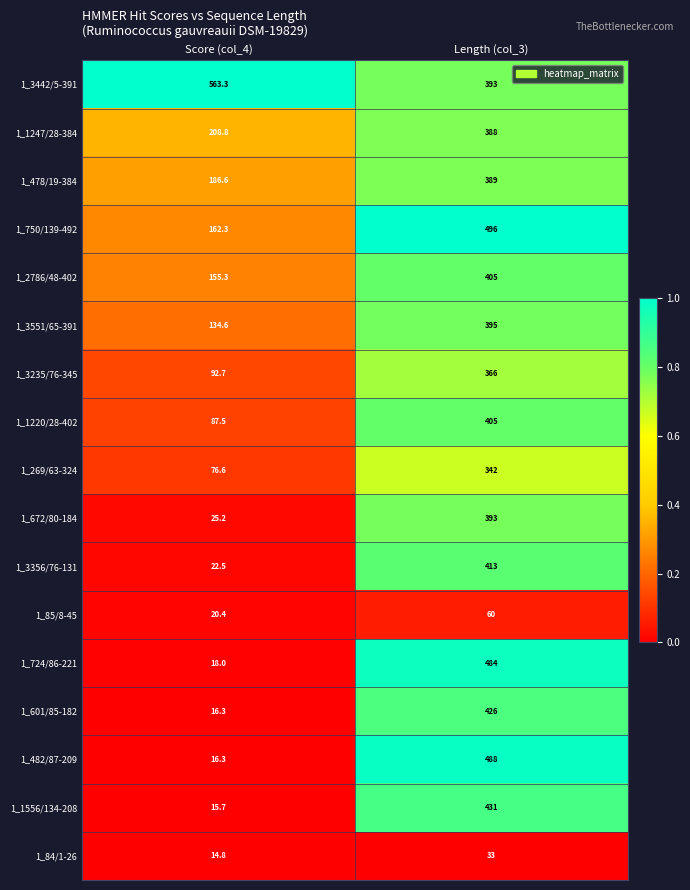

What value does the 1_482/87-209 series have at Length (col_3)?

488.0